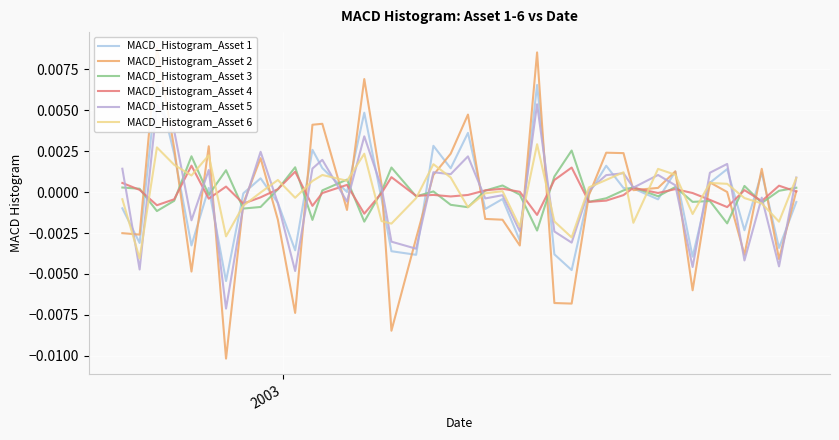

What are all the series names shown in the legend?

MACD_Histogram_Asset 1, MACD_Histogram_Asset 2, MACD_Histogram_Asset 3, MACD_Histogram_Asset 4, MACD_Histogram_Asset 5, MACD_Histogram_Asset 6